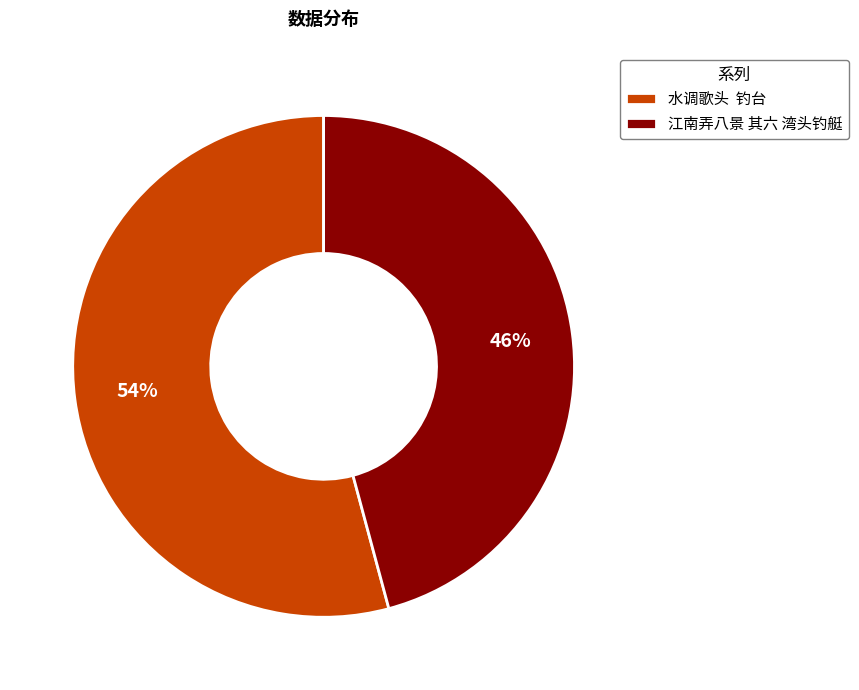

Which slice is the largest?

水调歌头 钓台